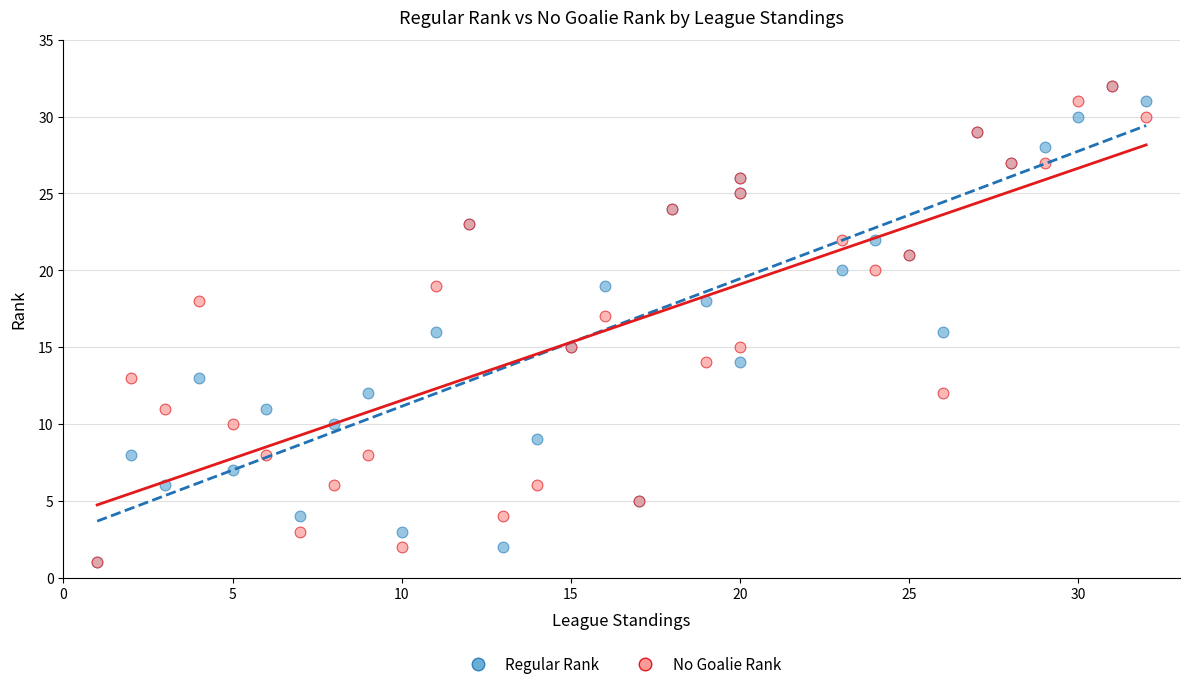

What are all the series names shown in the legend?

Regular Rank, No Goalie Rank